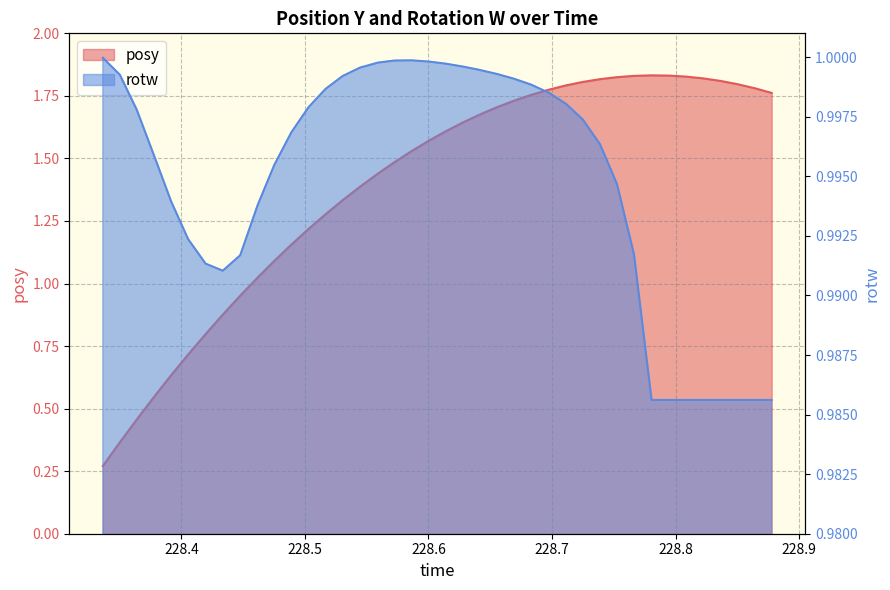

What is the greatest value displayed?

1.8